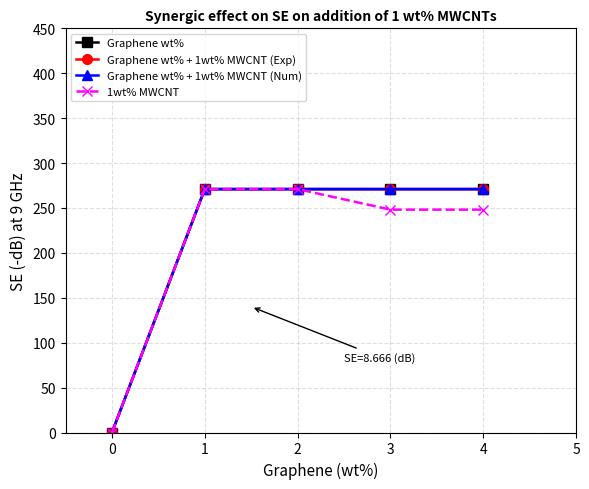

Does the chart have visible grid lines?

Yes